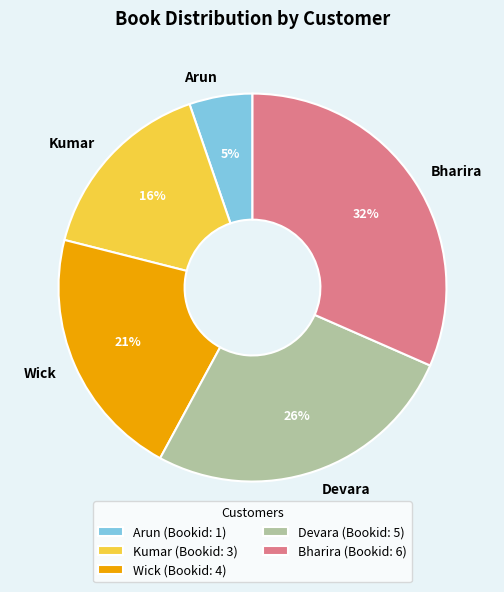

The Wick slice represents 31% of the pie. True or false?

False